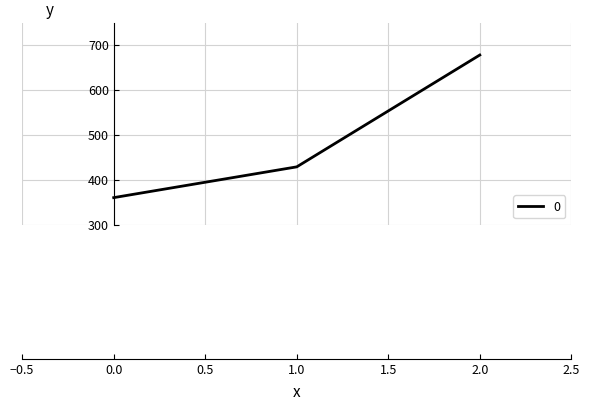

The chart shows a value of 646.9 at 0.0. True or false?

False